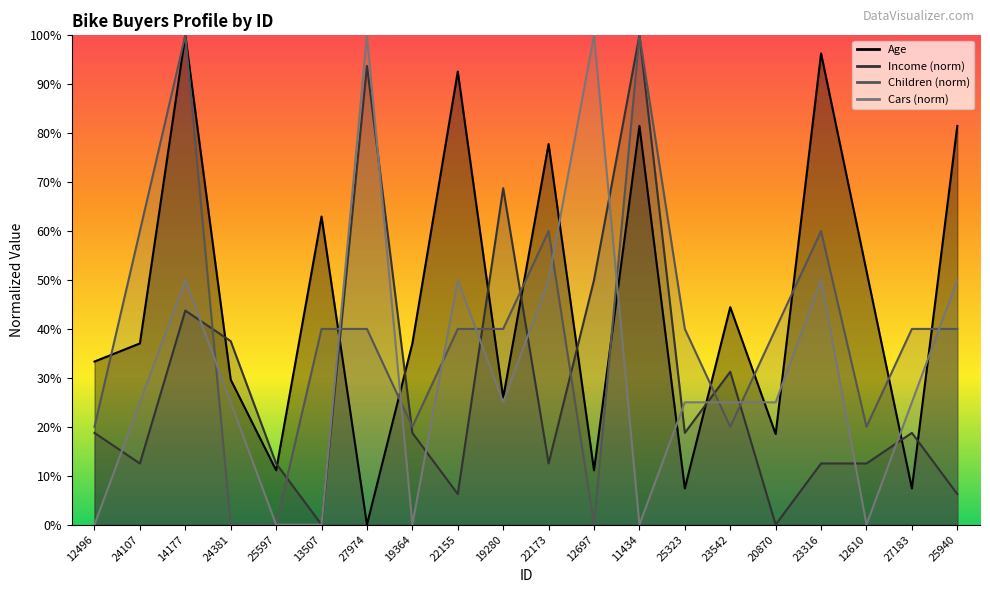

What is the average value of the Age series?

0.5